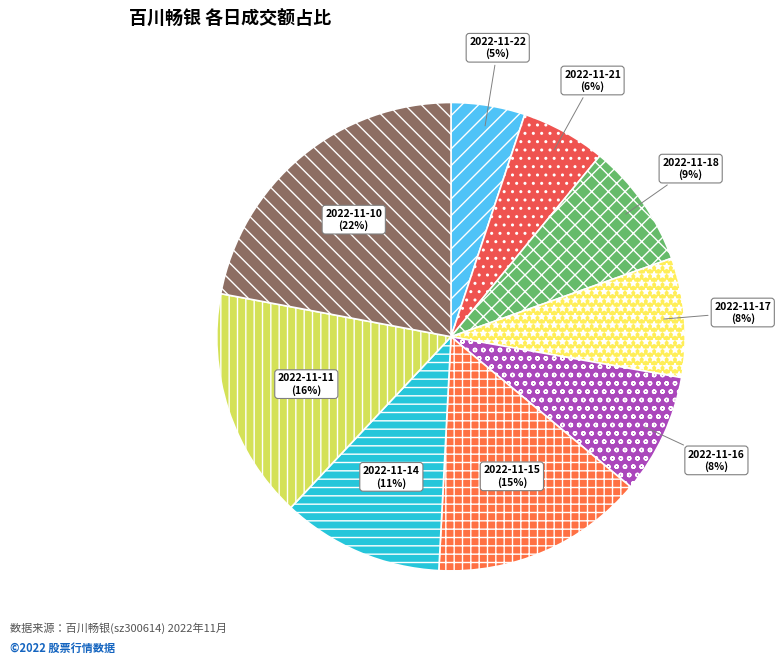

True or false: 2022-11-16 accounts for 8% of the total.

True